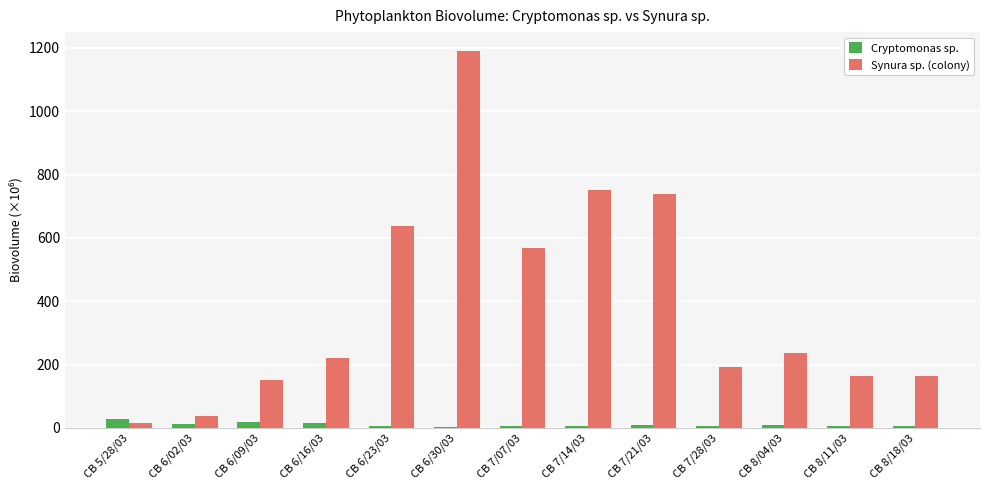

Which series has the largest total across all categories?

Synura sp. (colony)